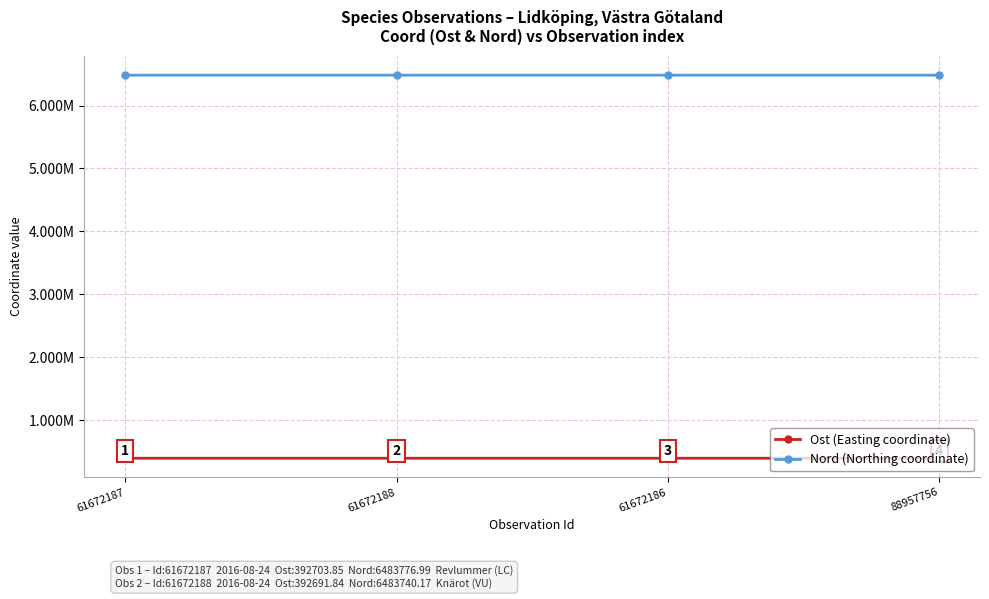

Is this an area chart (filled region under the line)?

No